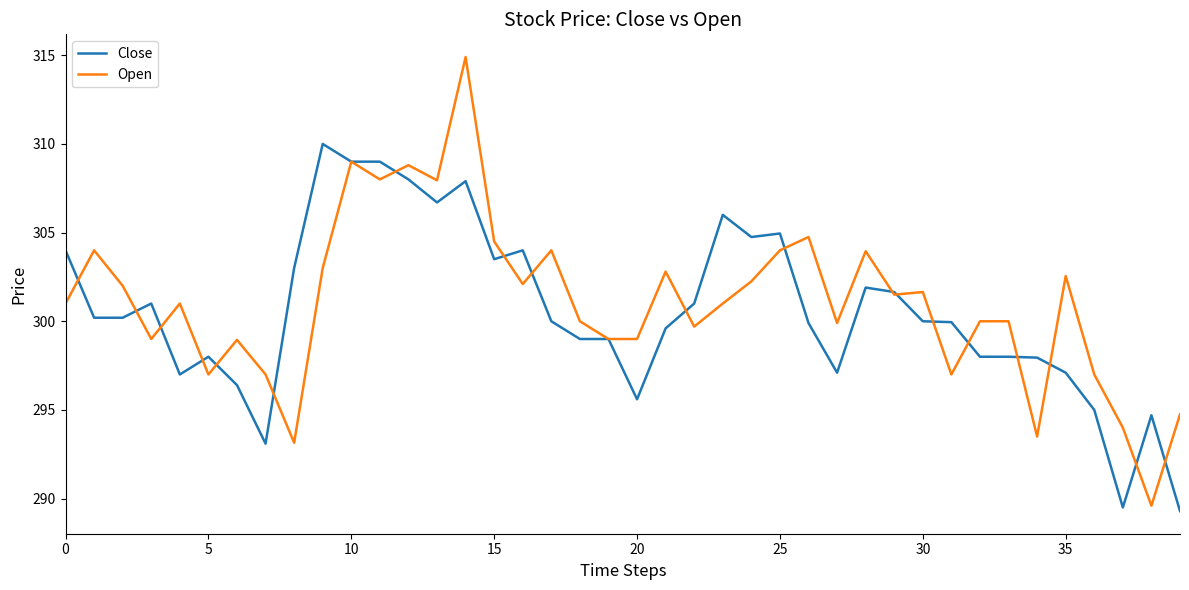

Which series has the largest range (max minus min)?

Open